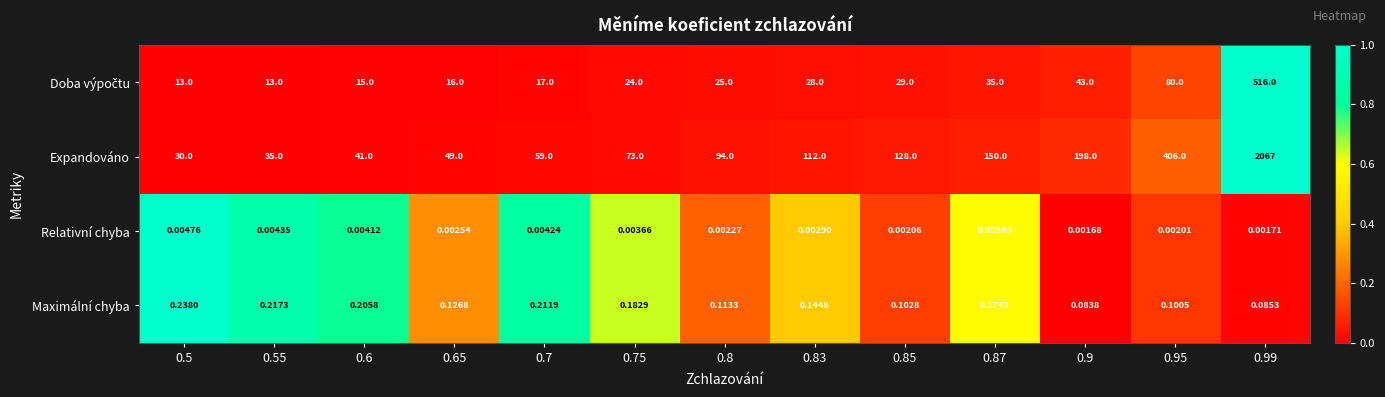

At how many categories does at least one series exceed 0?

13